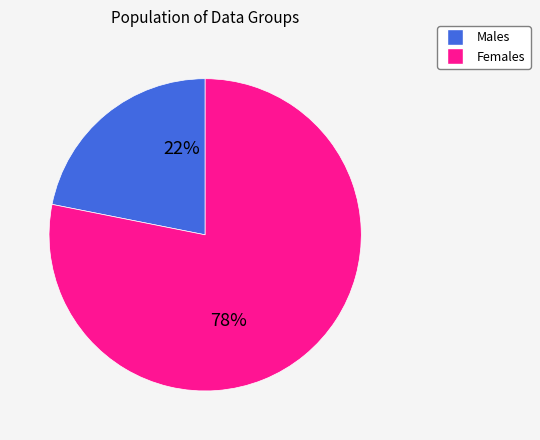

To the nearest percent, what is the average slice percentage?

50%